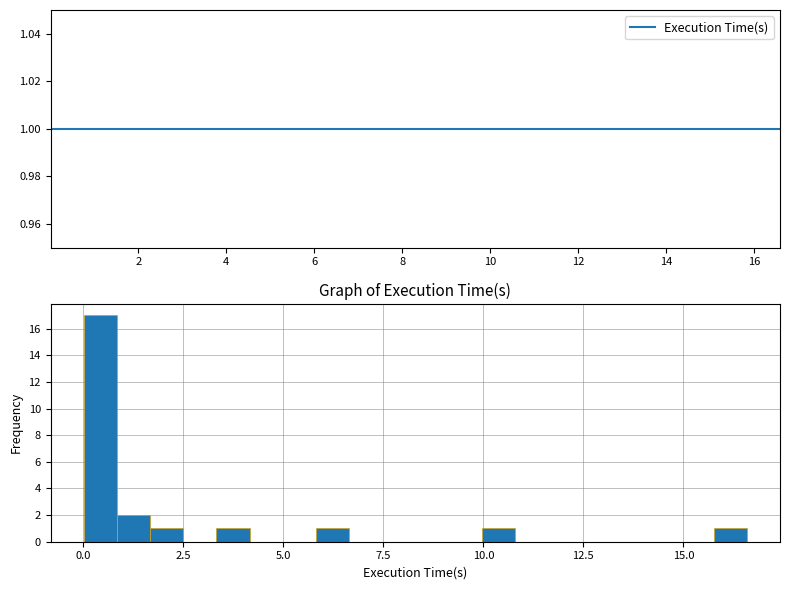

Around what value on the x-axis is the tallest bar? Give the approximate position of its centre, as read against the axis.

0.5